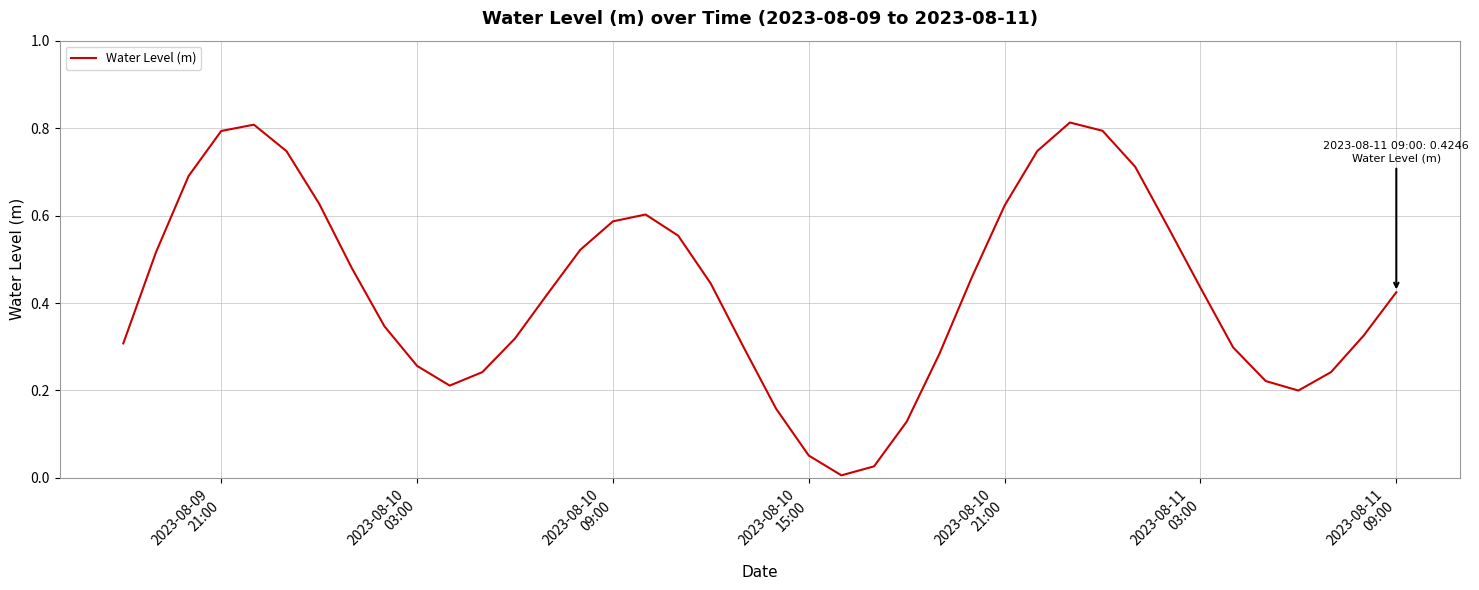

Is this an area chart (filled region under the line)?

No